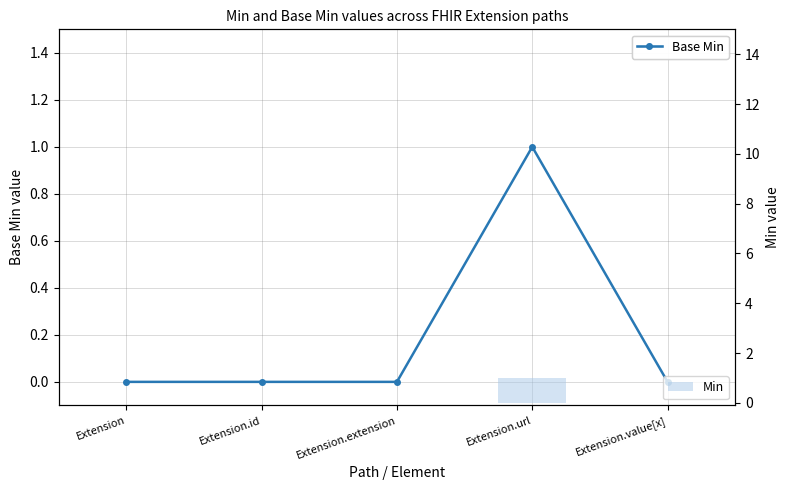

What is the maximum value for Base Min?

1